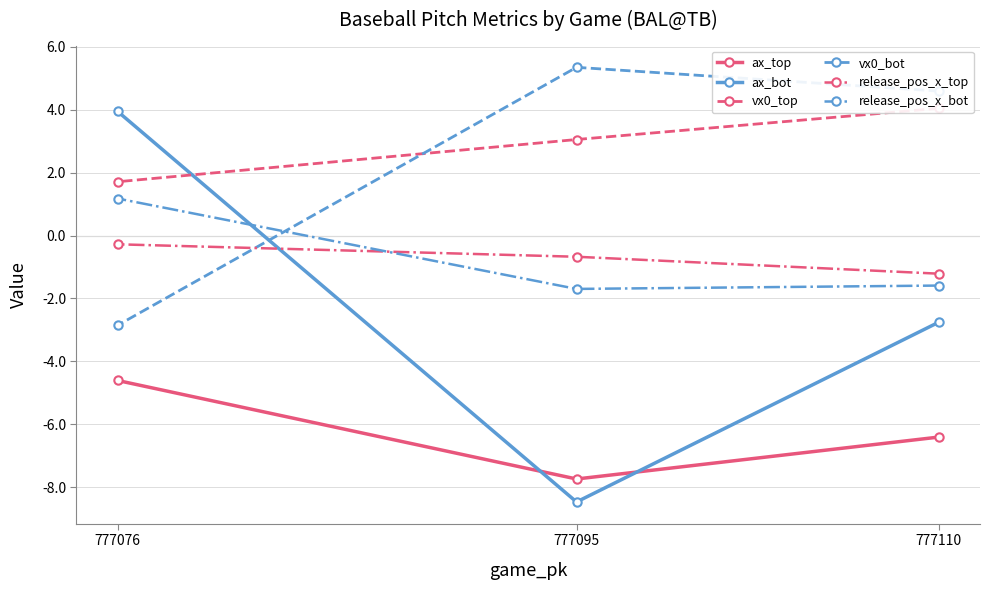

True or false: vx0_bot has a value of 9.0 at 777095.

False